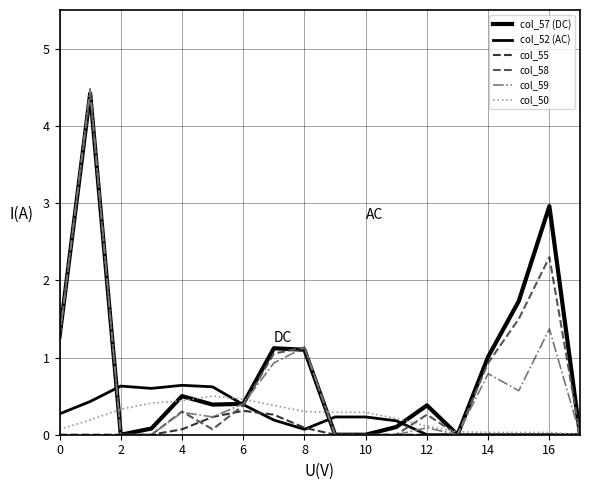

How many lines are shown in the chart?

6